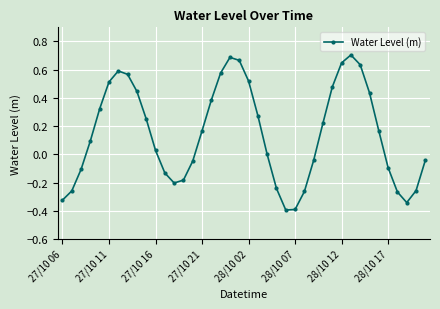

What is the smallest value displayed?

-0.4